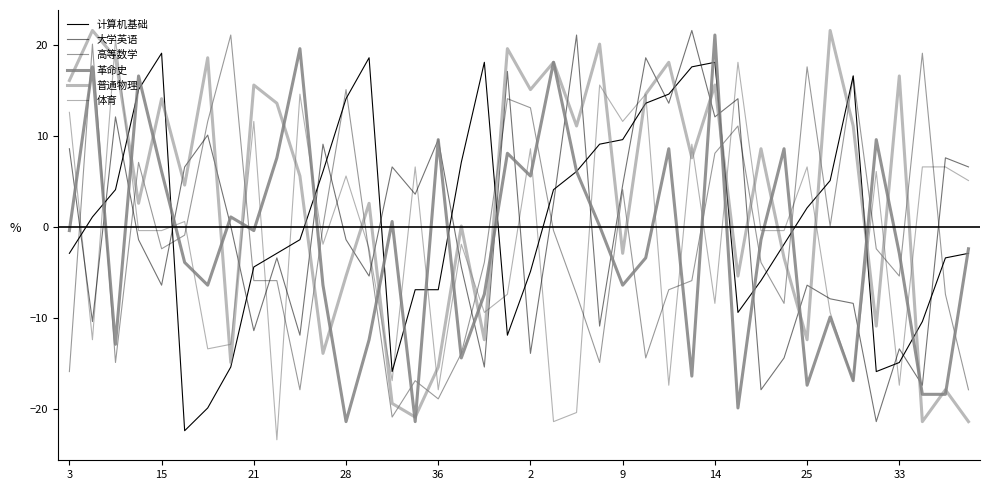

Where does the 大学英语 series first go above 0?

3